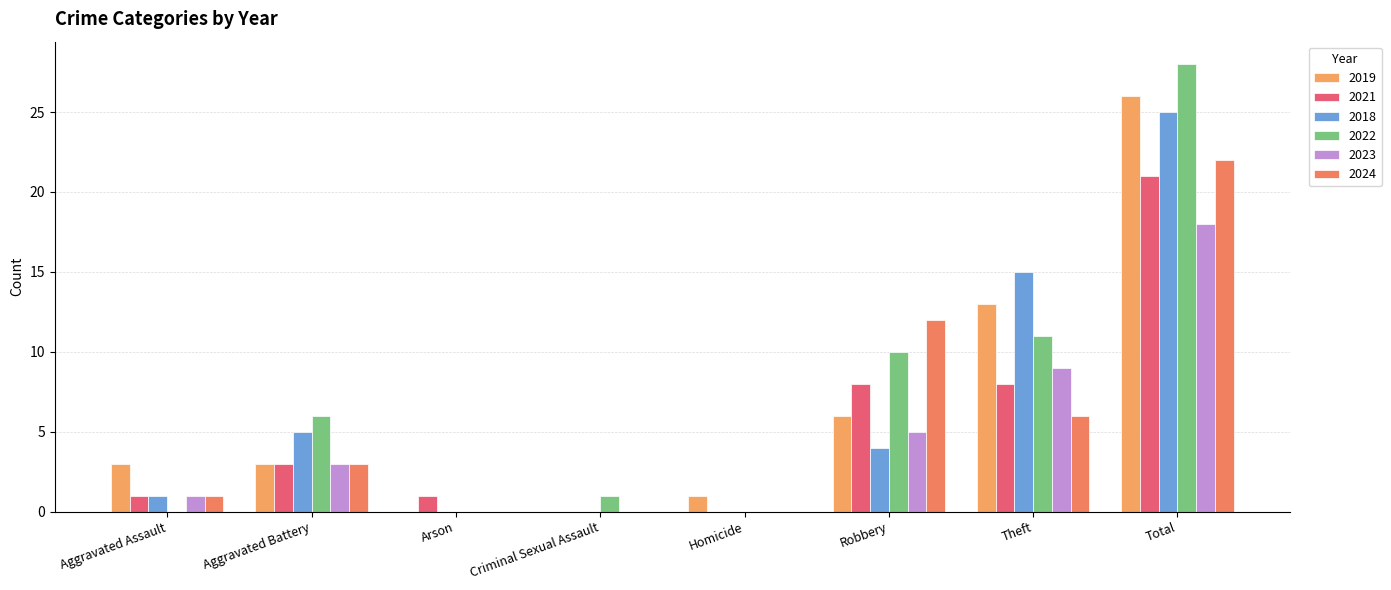

Reading right to left, transcribe all the data shown in this chart.

2019: 26	13	6	1	0	0	3	3
2021: 21	8	8	0	0	1	3	1
2018: 25	15	4	0	0	0	5	1
2022: 28	11	10	0	1	0	6	0
2023: 18	9	5	0	0	0	3	1
2024: 22	6	12	0	0	0	3	1